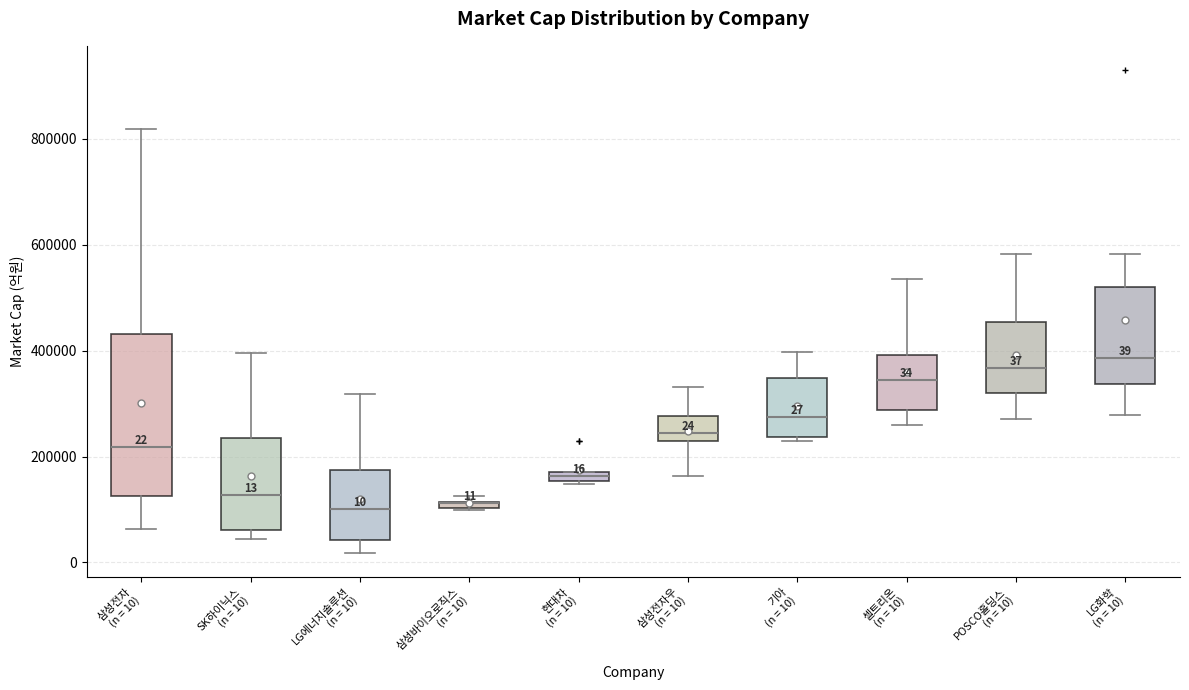

Which box is the tallest, from its lower edge to its upper edge?

삼성전자 (n = 10)